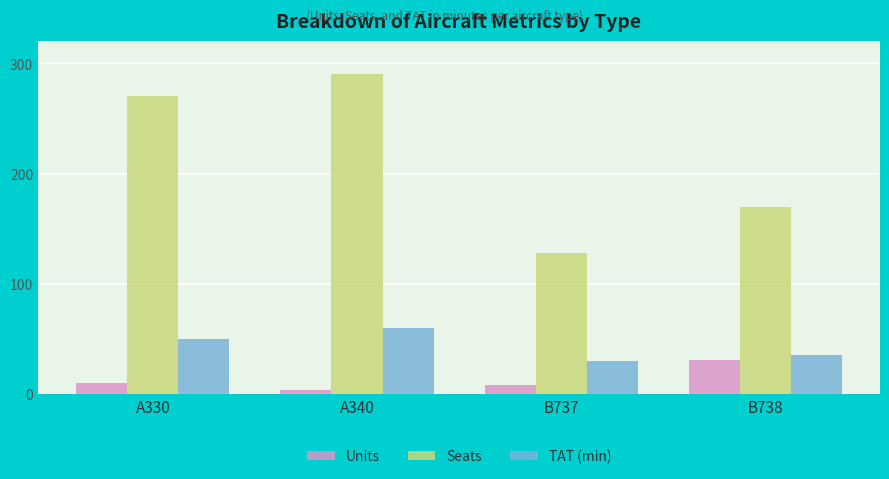

What is the value of the Units bar at the 4th from the left?

31